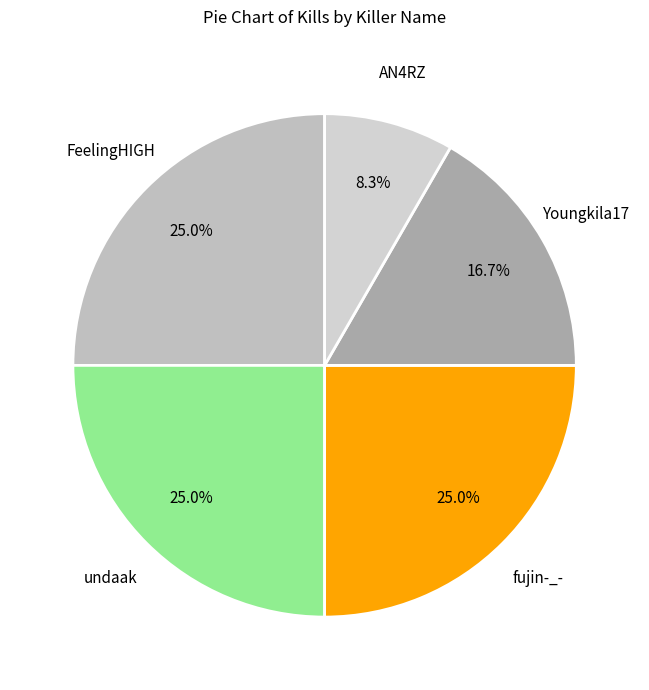

How many slices are in this pie chart?

5